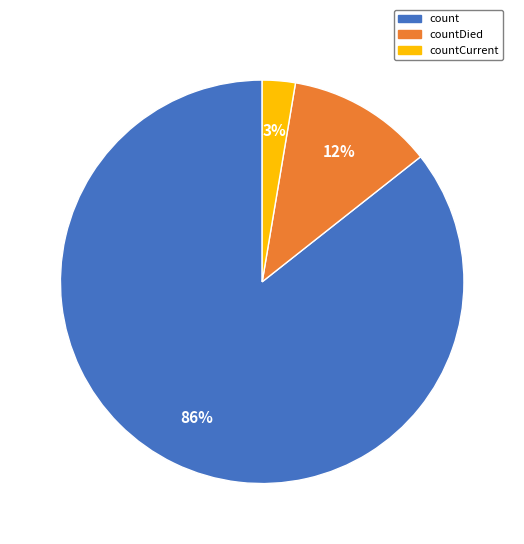

To the nearest percent, what is the average slice percentage?

33%